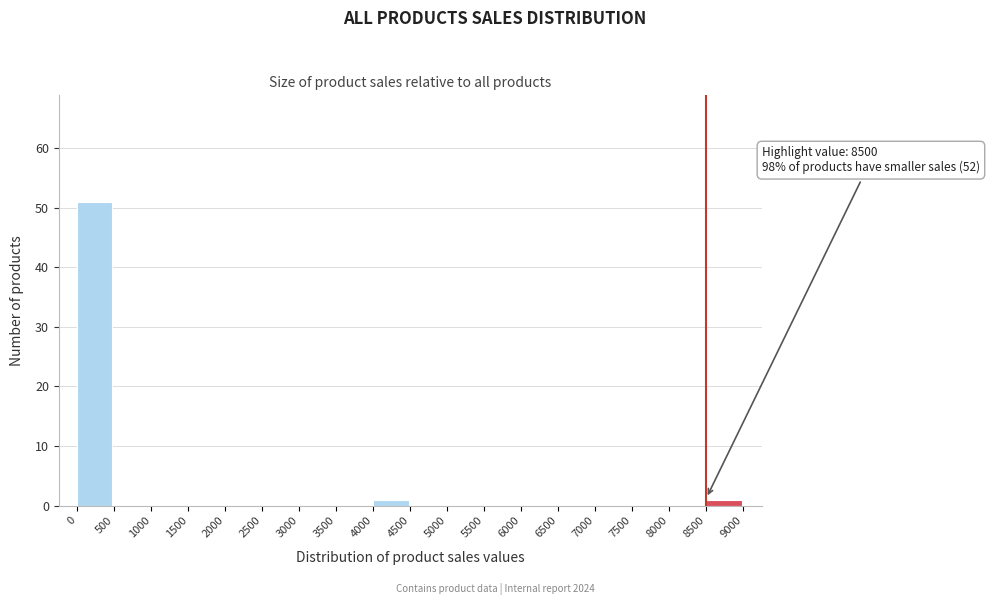

Over which range of the x-axis is the bar tallest?

0 to 500